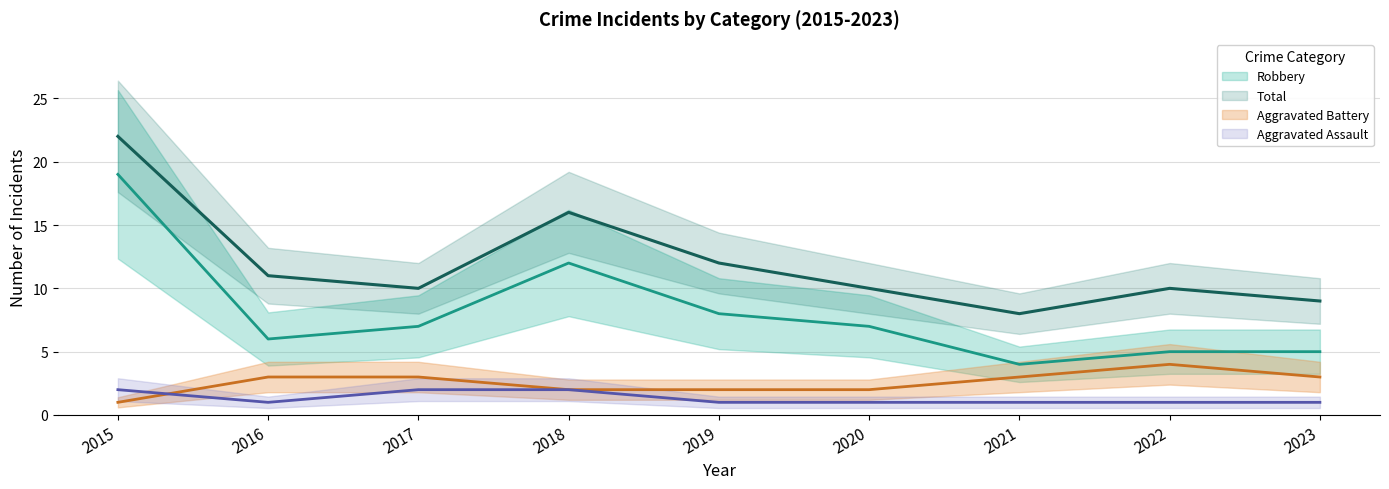

At which category does Aggravated Battery reach its first local peak?

2022